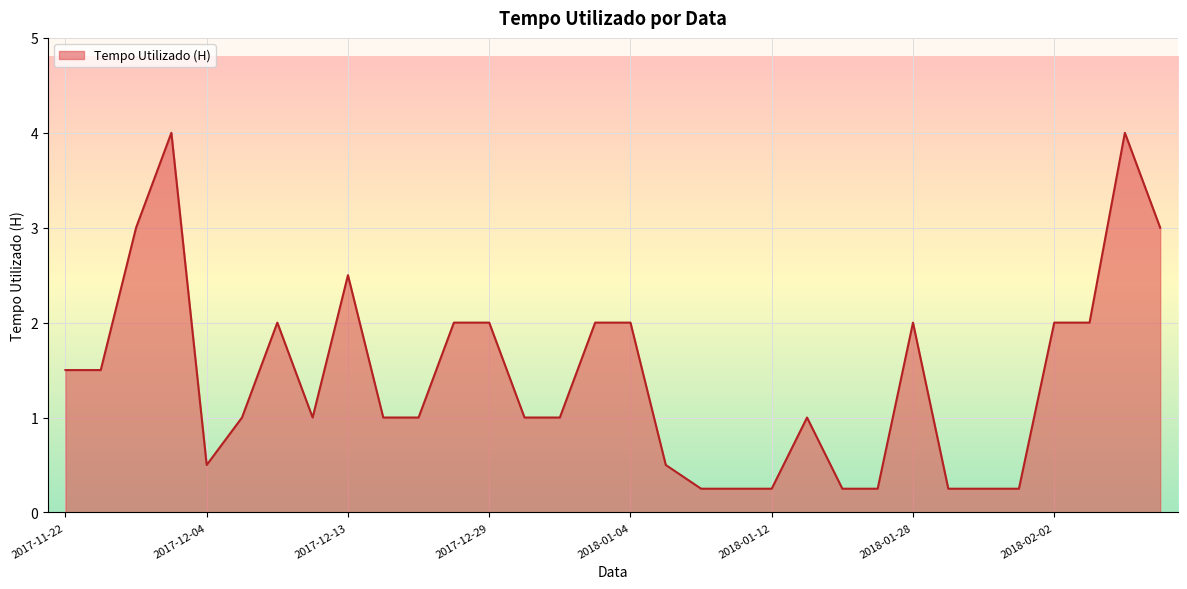

What is the maximum value shown in the chart?

4.0